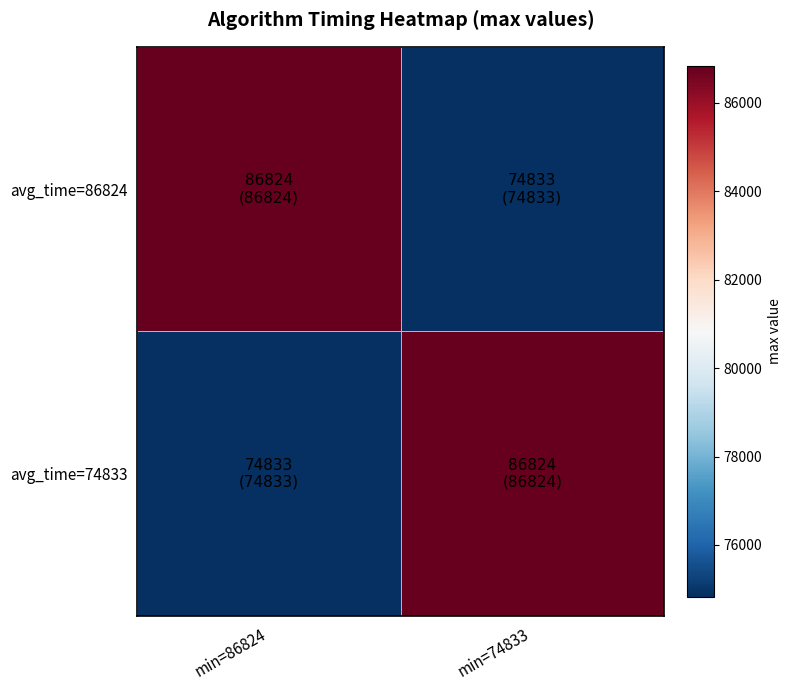

Which series has the widest spread of values?

avg_time=86824